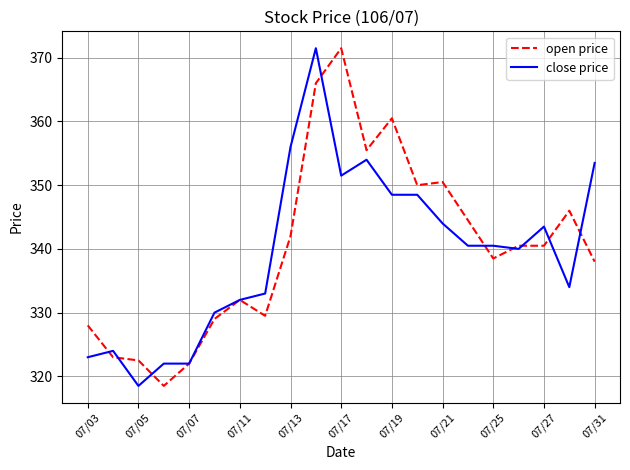

Count the number of categories in the chart.

21